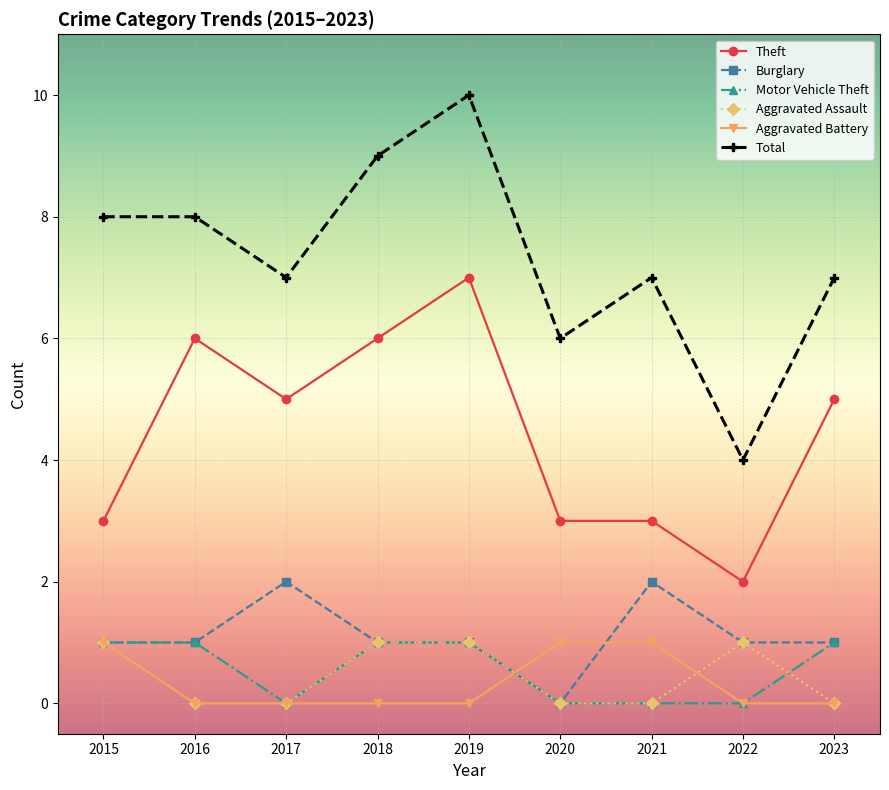

Is this an area chart (filled region under the line)?

No